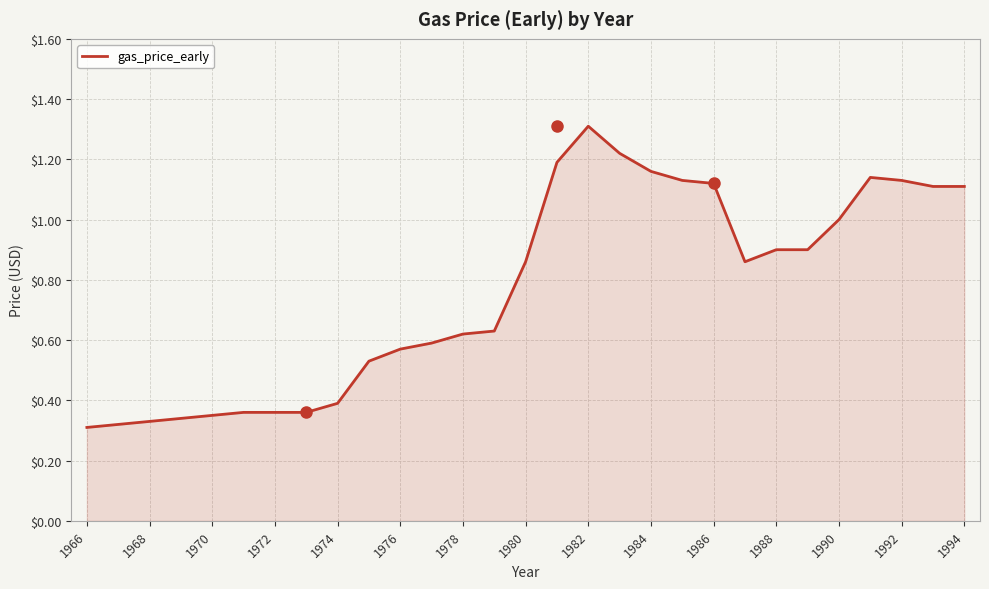

What is the sum of all values?

22.2